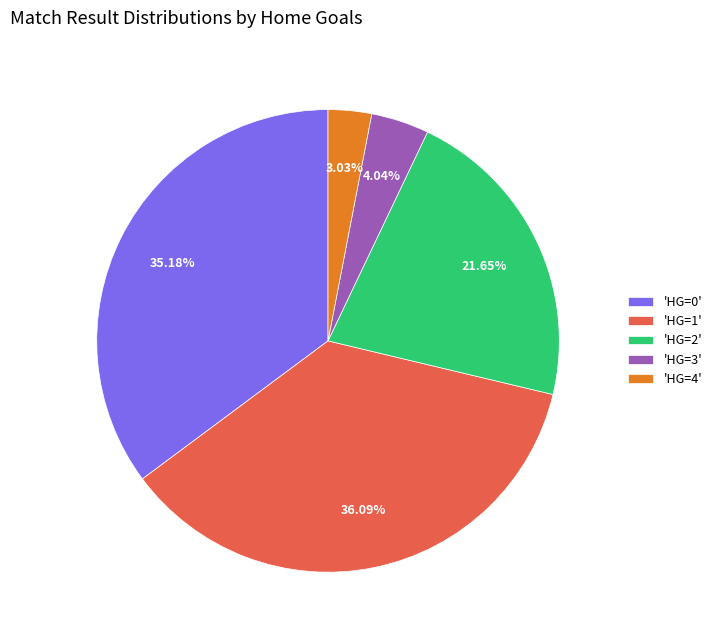

Rank the categories by value from highest to lowest.

'HG=1', 'HG=0', 'HG=2', 'HG=3', 'HG=4'